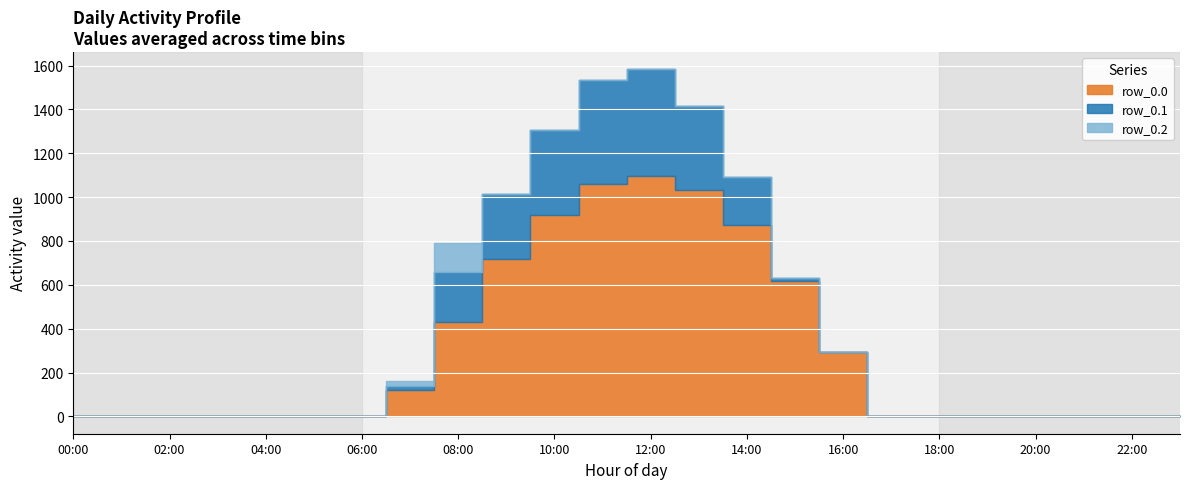

What is the average value of the row_0.2 series?

6.5